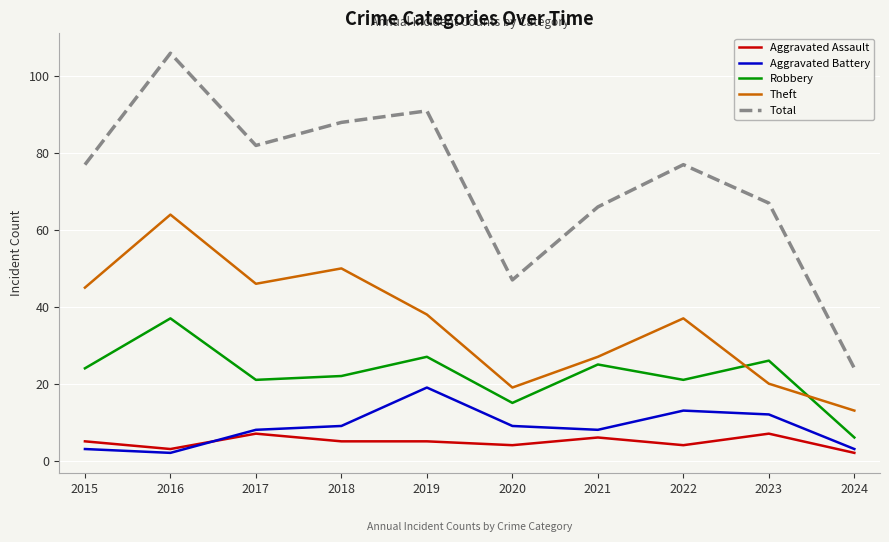

Read the Aggravated Battery value at 2023.

12